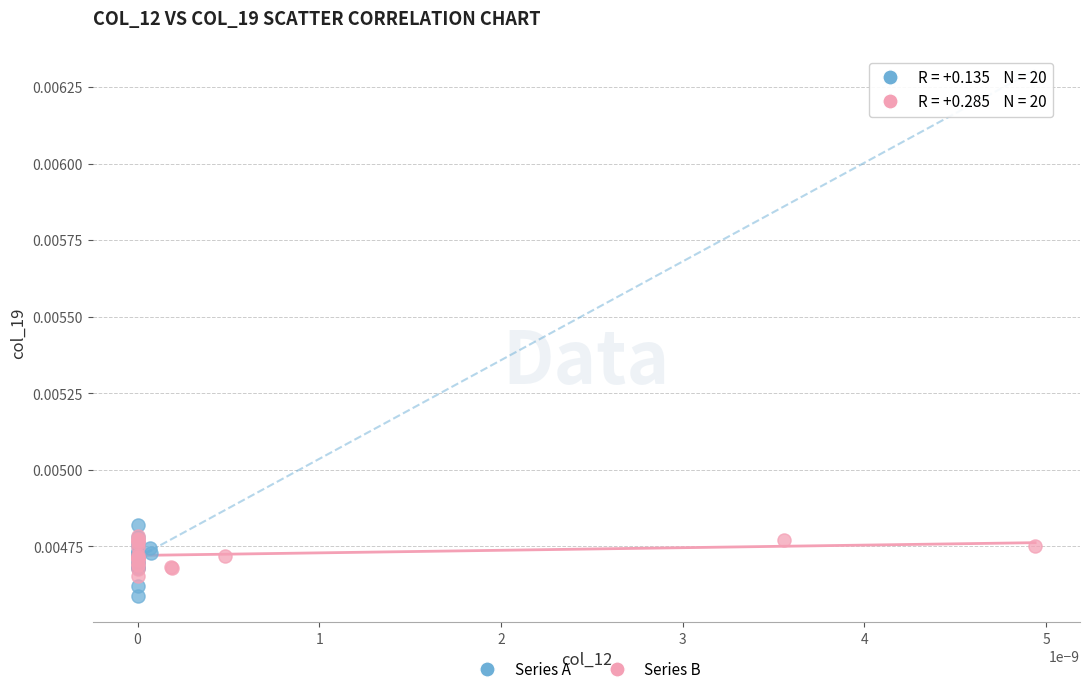

Which series has the largest Y range (max minus min)?

Series A